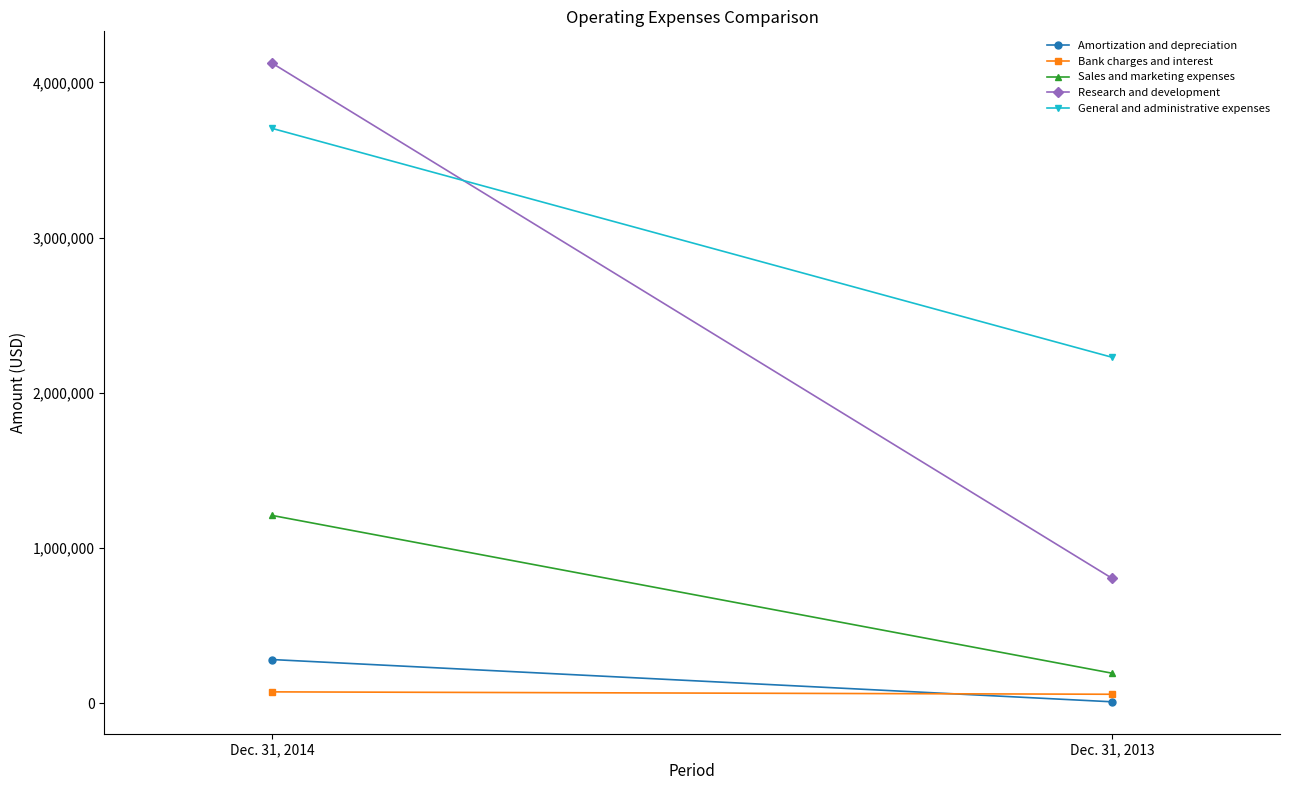

What is the total value across all series at Dec. 31, 2013?

3300269